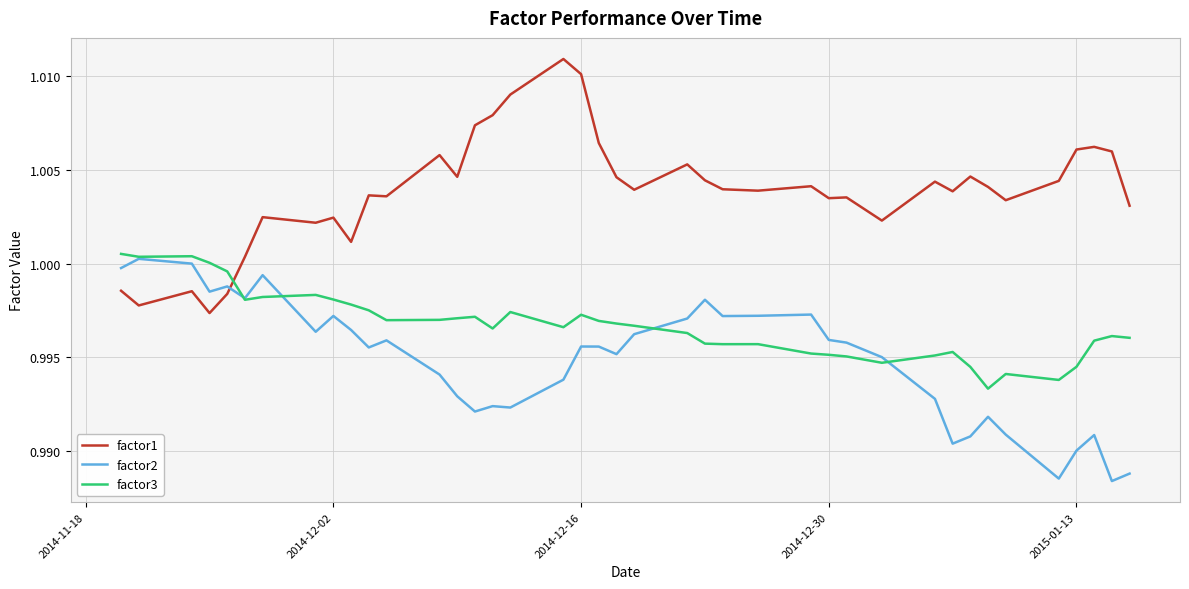

List the series in order of their overall mean, lowest first.

factor2, factor3, factor1